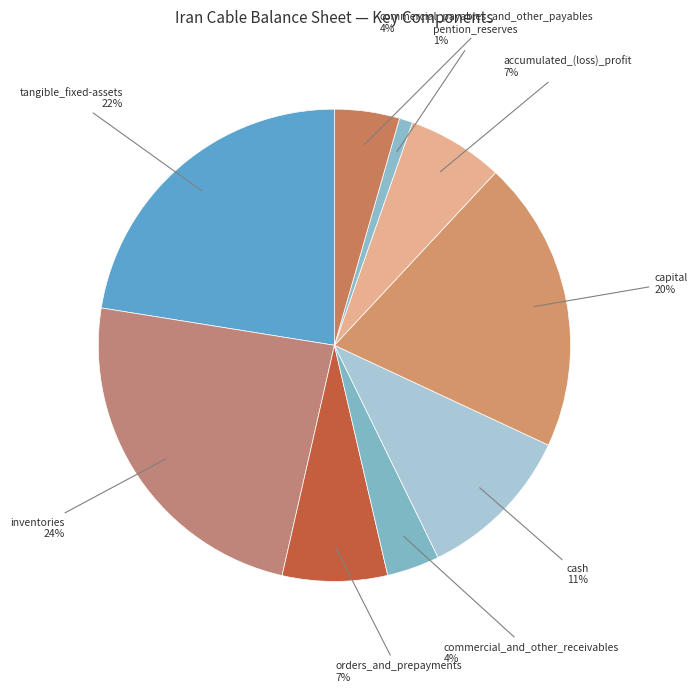

Count the number of slices in the pie.

9